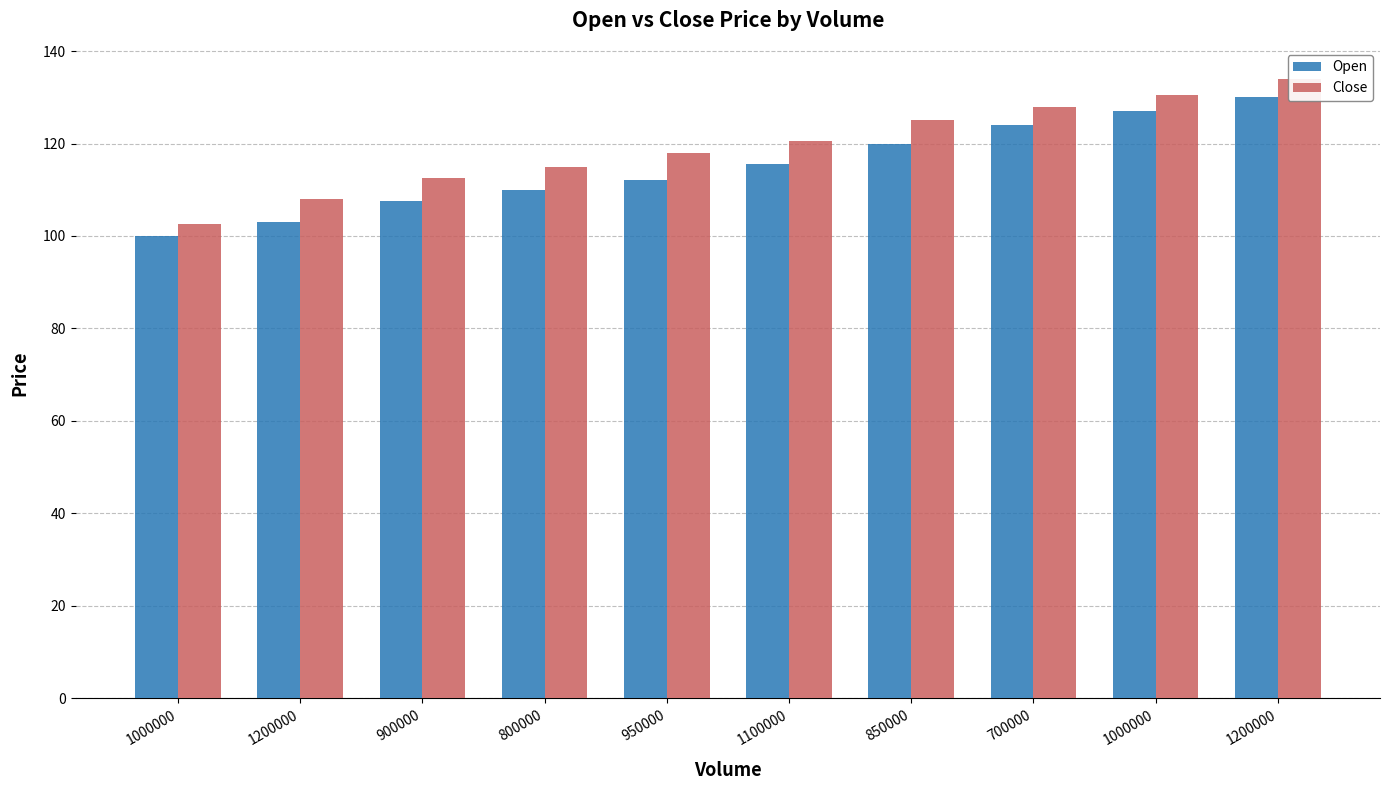

How many data points in Open are above 115?

5